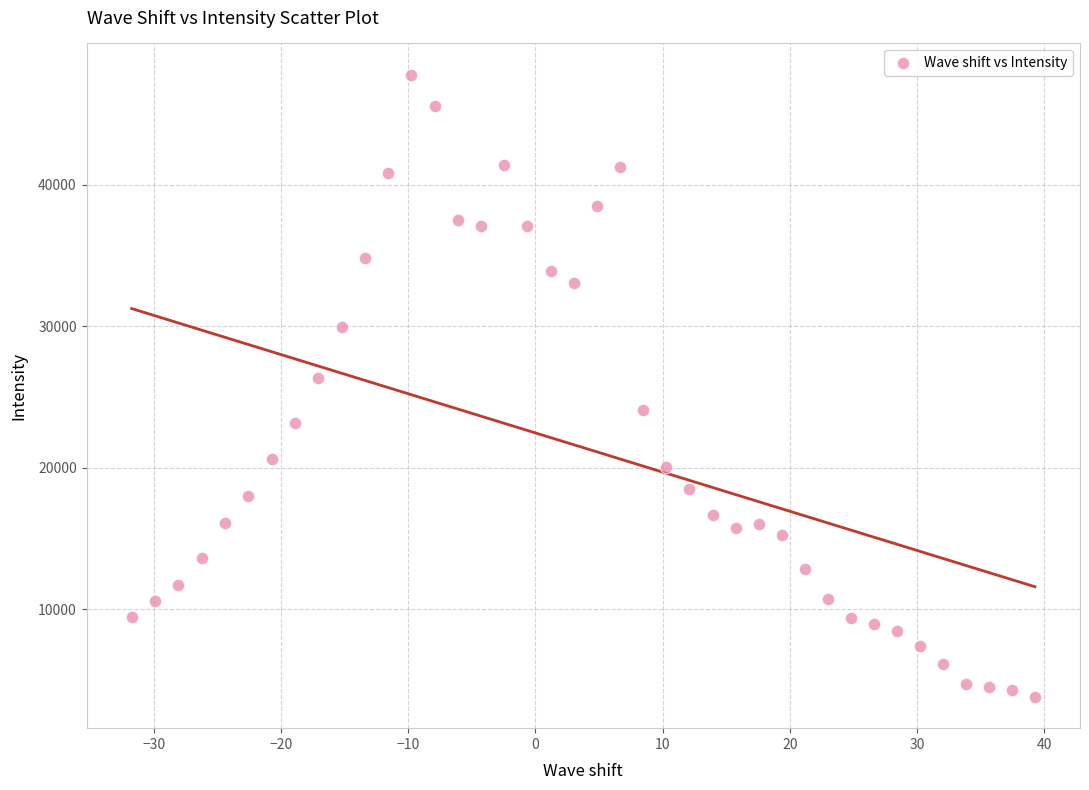

What Y value in the scatter plot is closest to 25779?

26341